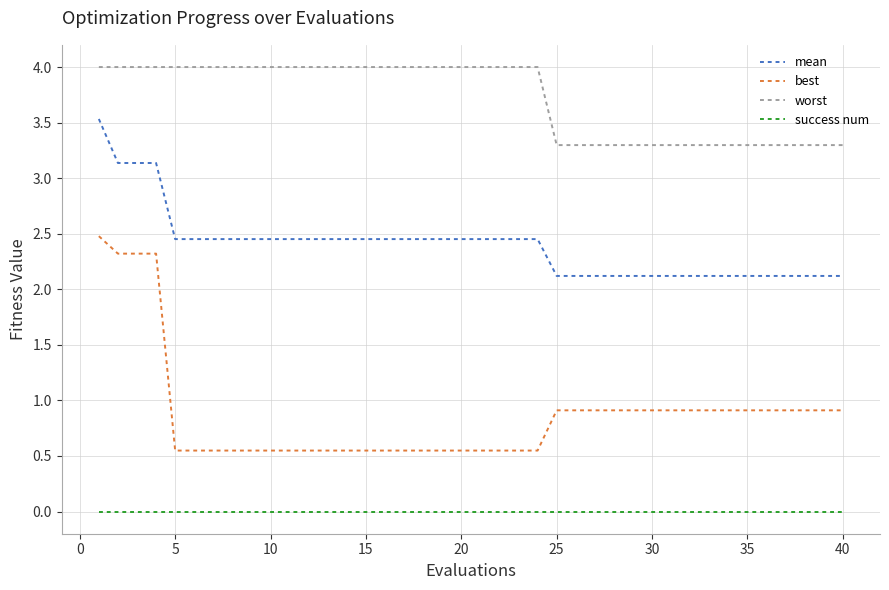

Which series has the largest total across all categories?

worst